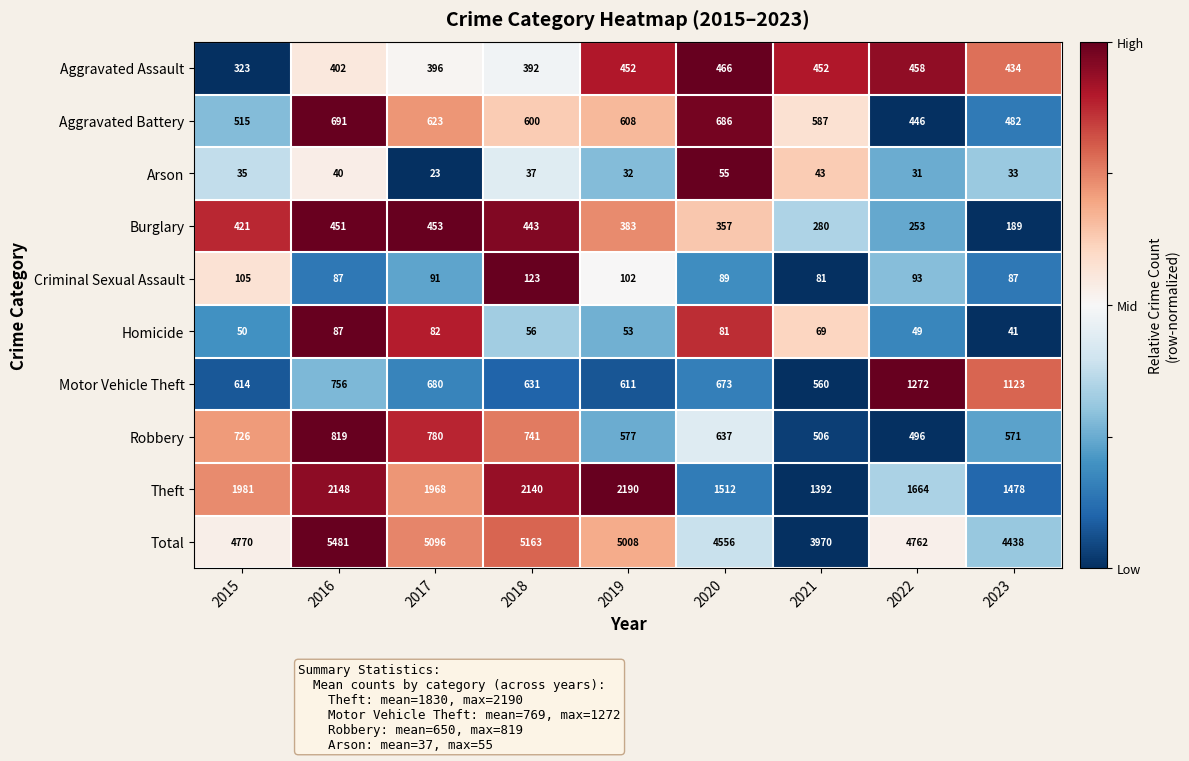

What is the approximate value of Theft at 2023?

1478